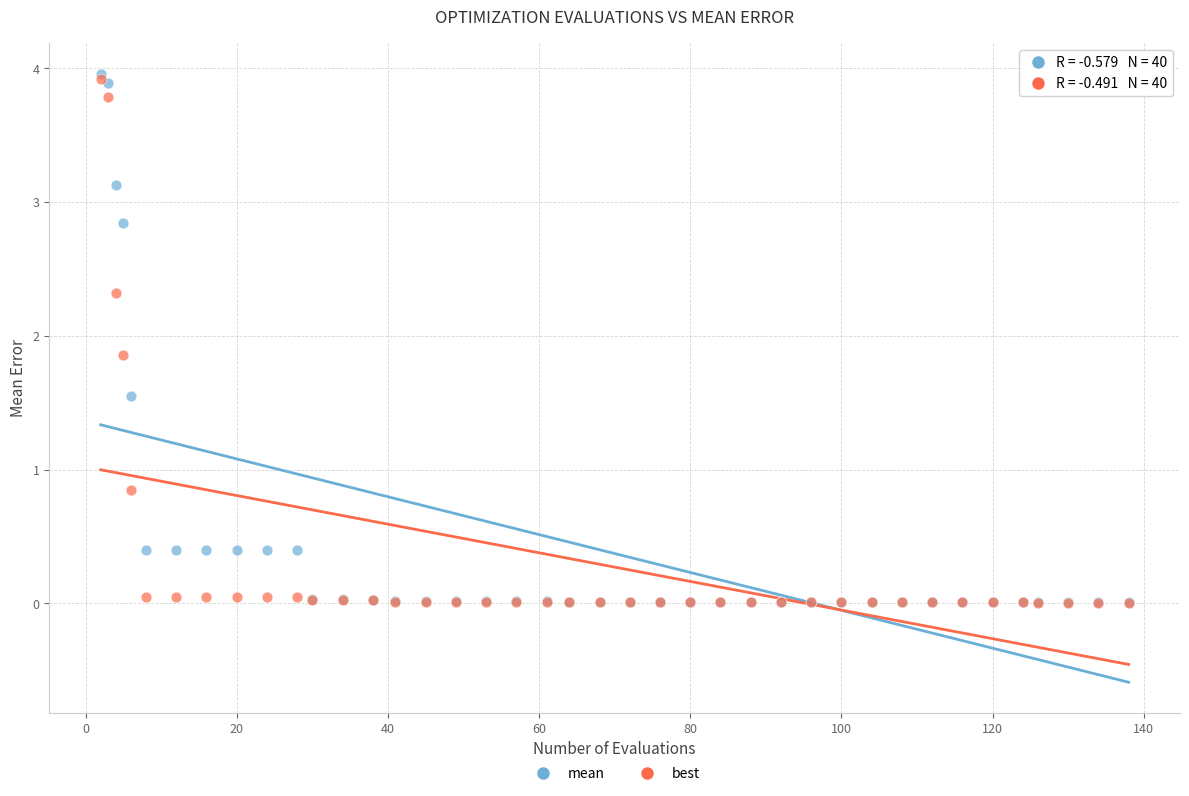

What are all the series names shown in the legend?

mean, best